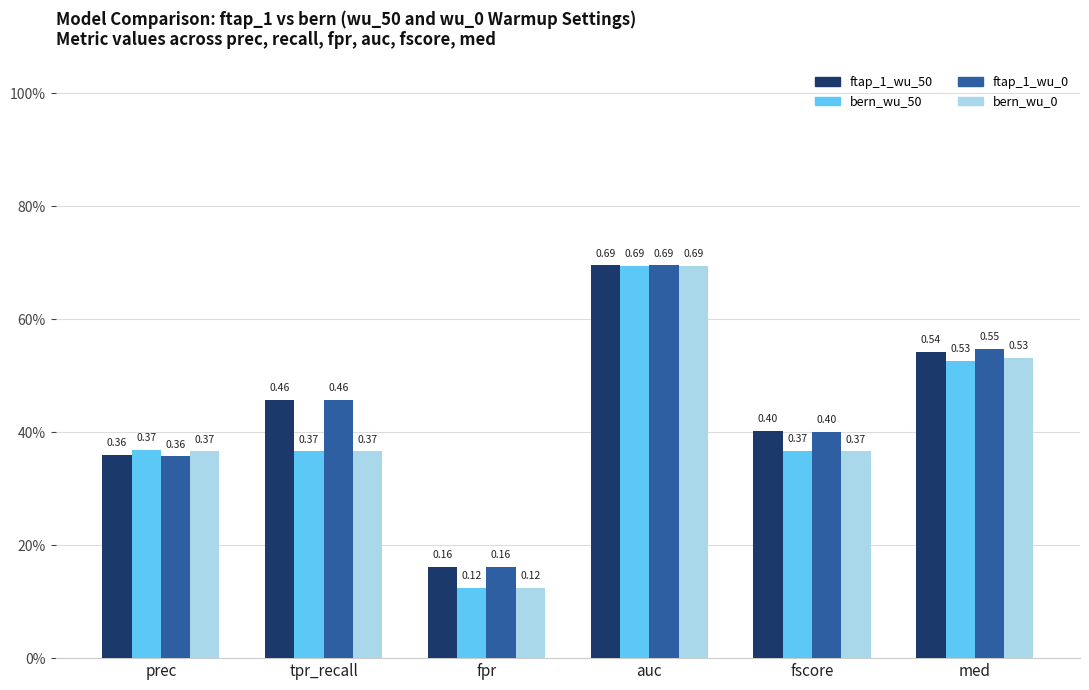

What are all the series names shown in the legend?

ftap_1_wu_50, bern_wu_50, ftap_1_wu_0, bern_wu_0